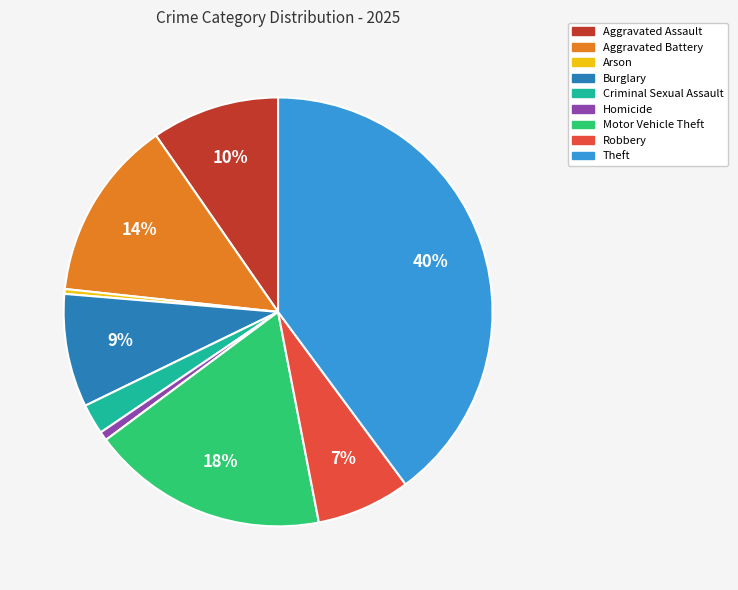

Is there any slice that represents more than half of the pie?

No